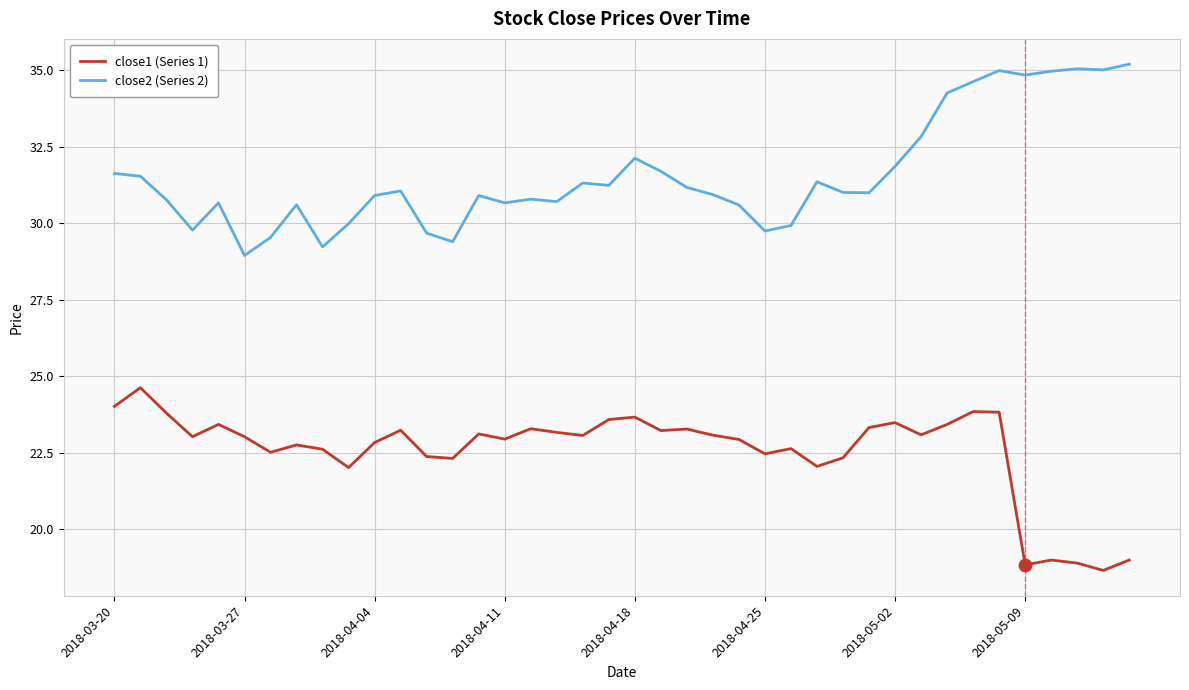

What are all the series names shown in the legend?

close1 (Series 1), close2 (Series 2)